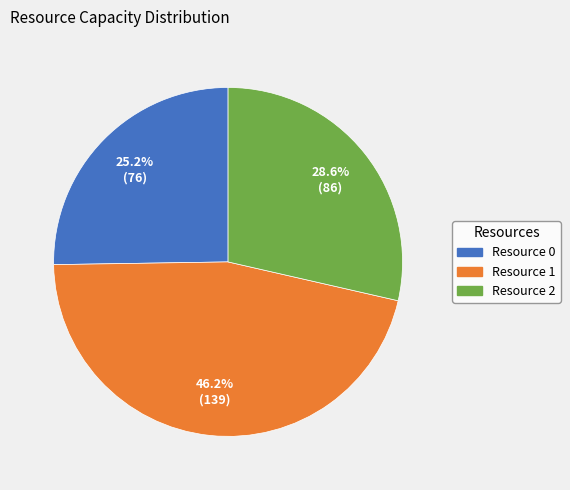

Which category has the smallest portion of the pie?

Resource 0